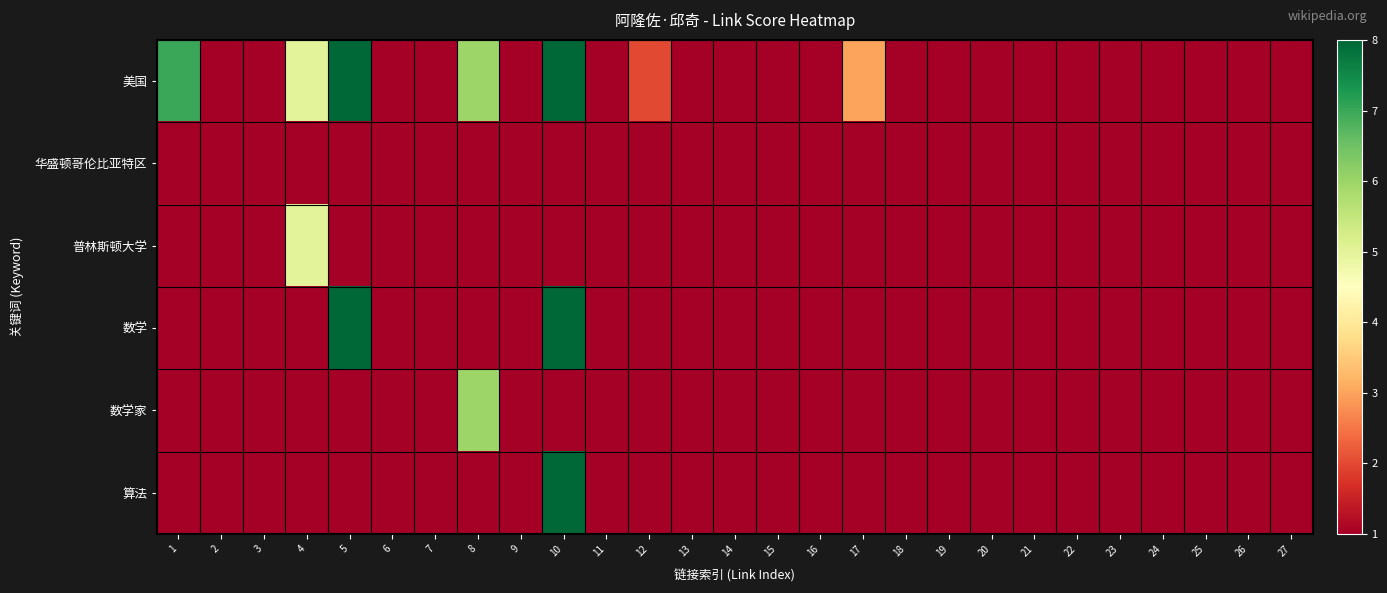

What is the spread (max minus min) of values at 1?

6